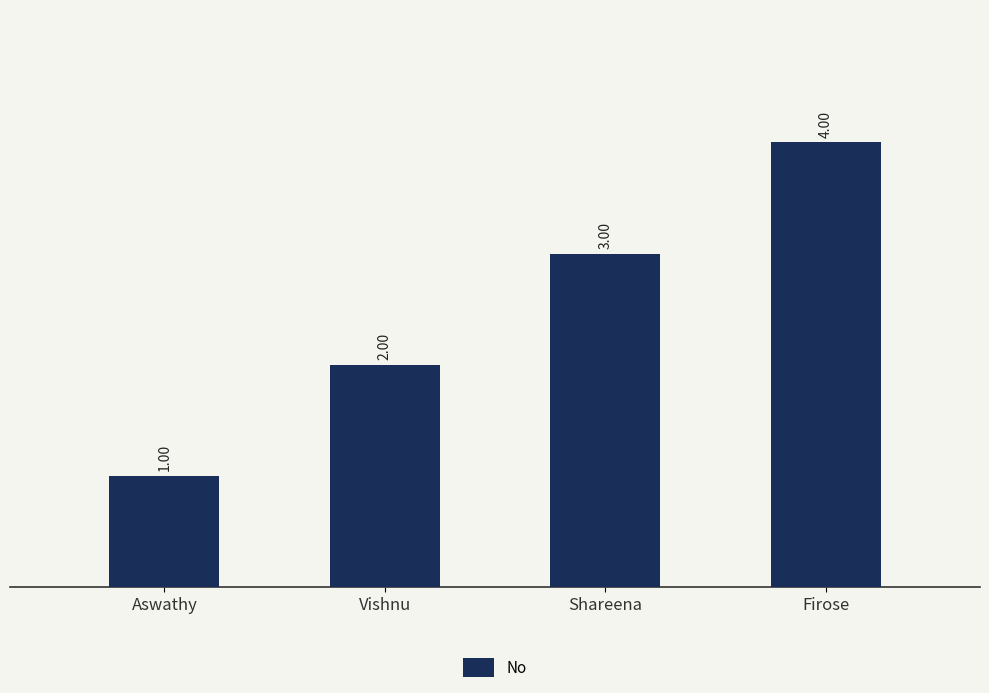

What is the change in value from Aswathy to Shareena?

+2